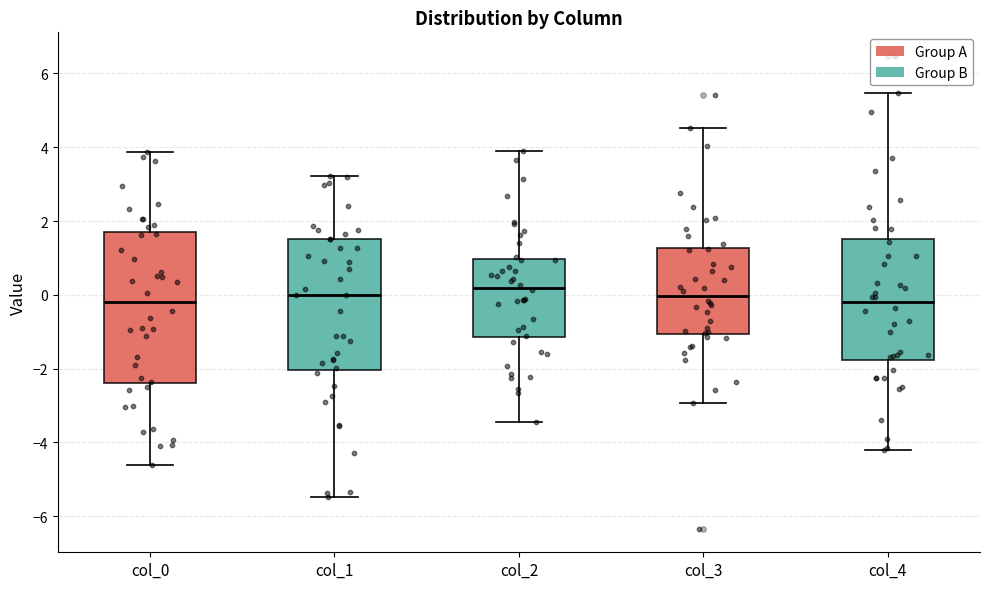

Where does the upper whisker of the box for col_0 end on the y-axis? The values are not printed on the chart, so give them approximately, as read against the axis.

3.8